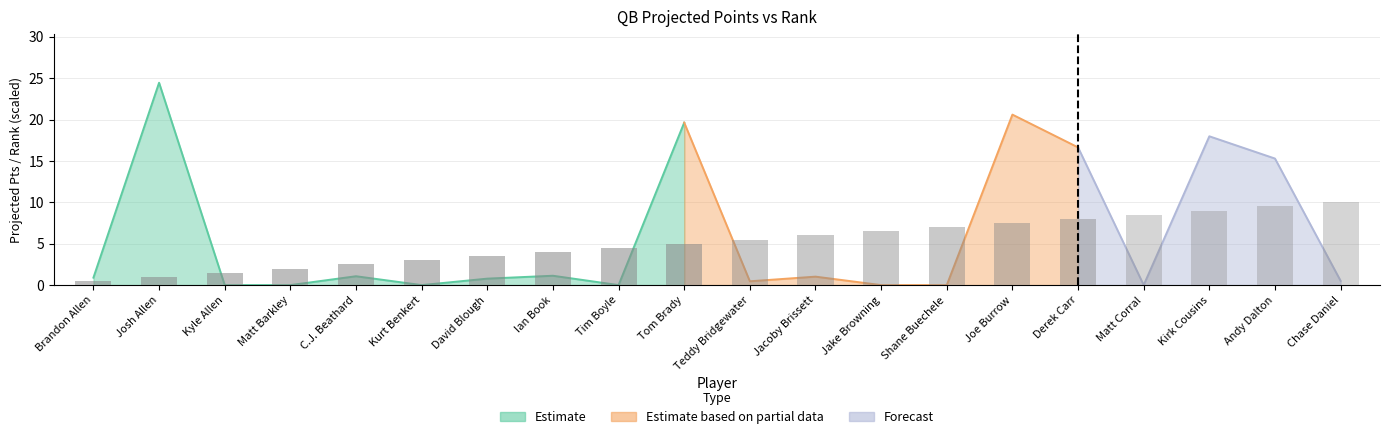

What is the label of the 18th bar from the left?

Kirk Cousins